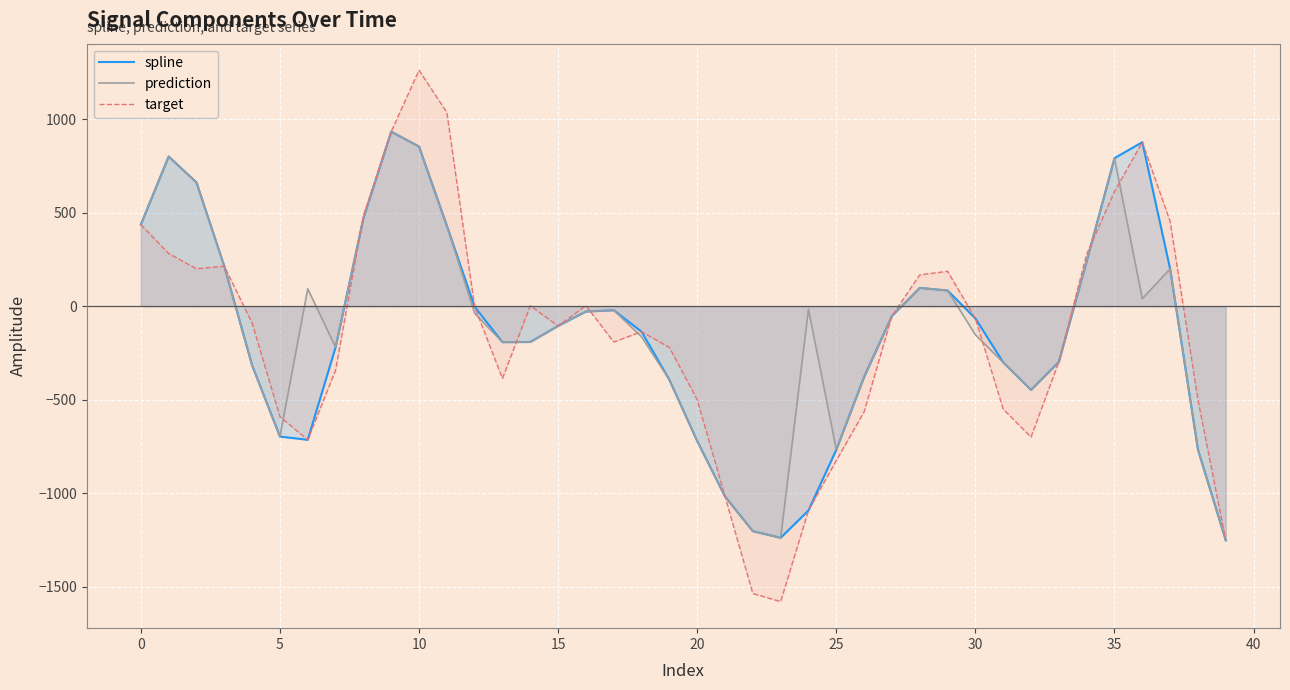

Which label corresponds to the largest value in the chart?

10